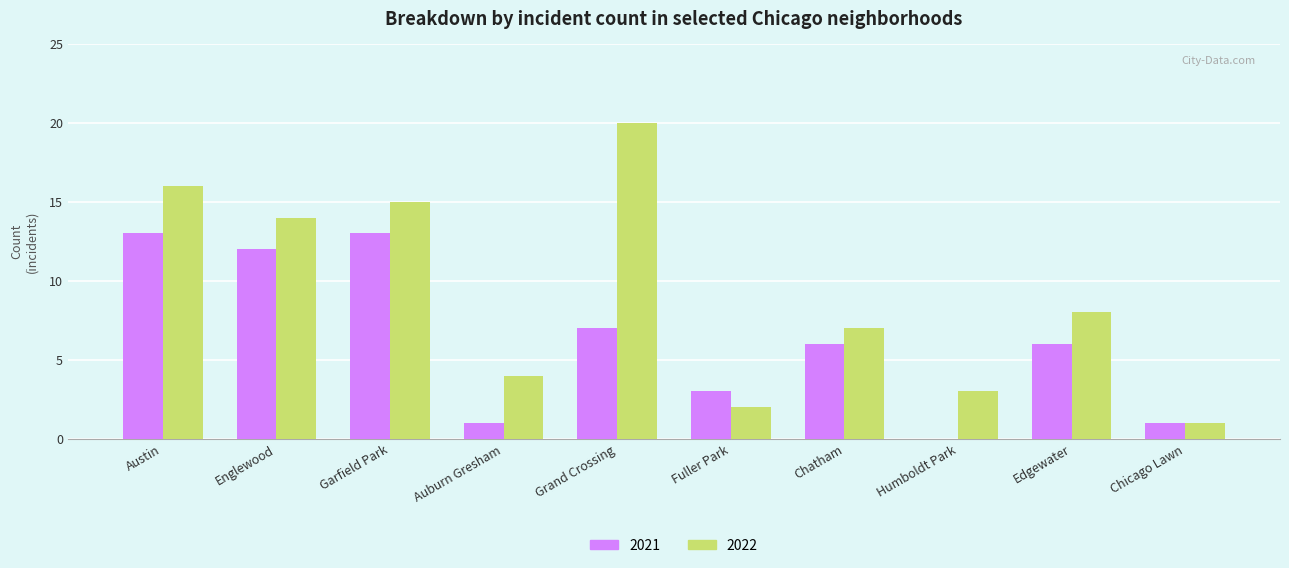

Reading left to right, extract all data points from this chart.

2021: Austin=13	Englewood=12	Garfield Park=13	Auburn Gresham=1	Grand Crossing=7	Fuller Park=3	Chatham=6	Humboldt Park=0	Edgewater=6	Chicago Lawn=1
2022: Austin=16	Englewood=14	Garfield Park=15	Auburn Gresham=4	Grand Crossing=20	Fuller Park=2	Chatham=7	Humboldt Park=3	Edgewater=8	Chicago Lawn=1